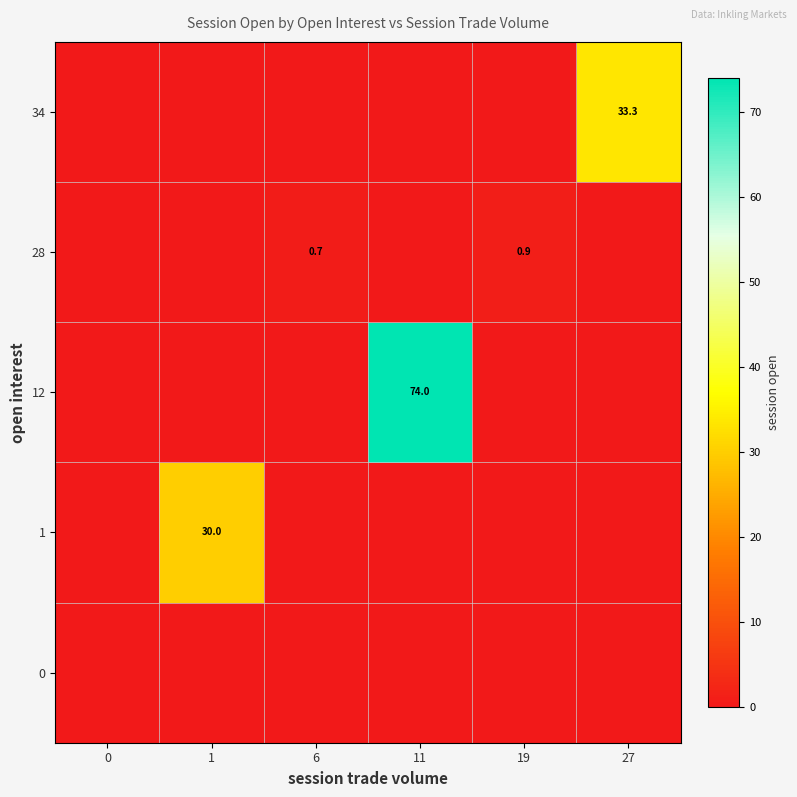

Reading left to right, what are all the values shown in this chart?

row_0: 0=0.0	1=0.0	6=0.0	11=0.0	19=0.0	27=0.0
row_1: 0=0.0	1=30.0	6=0.0	11=0.0	19=0.0	27=0.0
row_2: 0=0.0	1=0.0	6=0.0	11=74.0	19=0.0	27=0.0
row_3: 0=0.0	1=0.0	6=0.7	11=0.0	19=0.9	27=0.0
row_4: 0=0.0	1=0.0	6=0.0	11=0.0	19=0.0	27=33.3